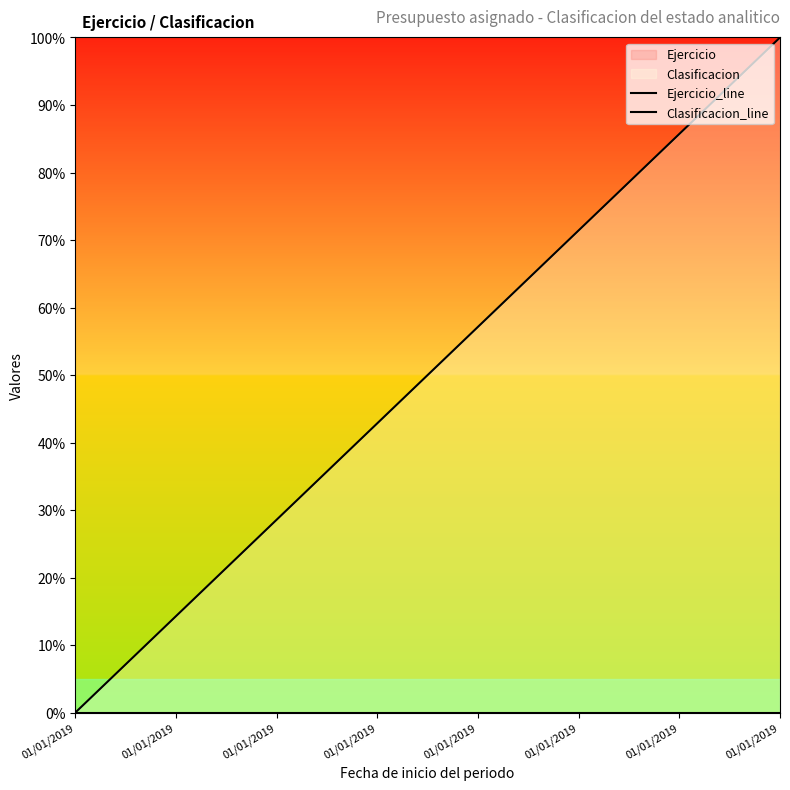

Reading left to right, what are all the values shown in this chart?

Ejercicio_line: 0.0	0.0	0.0	0.0	0.0	0.0	0.0	0.0	0.0	0.0	0.0	0.0	0.0	0.0	0.0
Clasificacion_line: 0.0	7.1	14.3	21.4	28.6	35.7	42.9	50.0	57.1	64.3	71.4	78.6	85.7	92.9	100.0